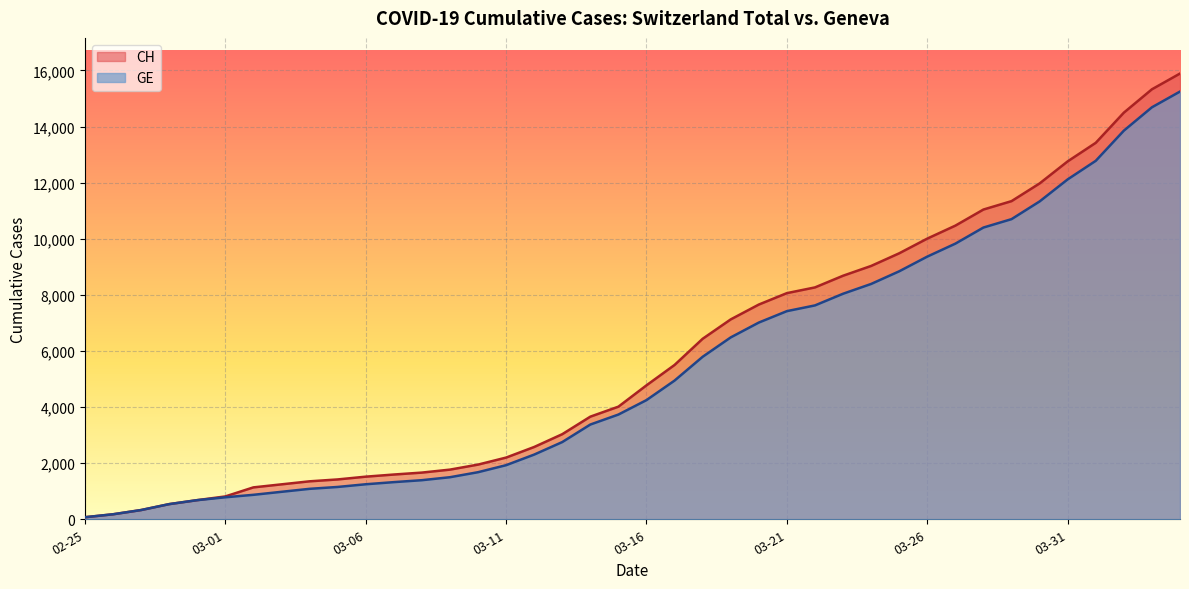

Is it true that GE equals 1152 at 2020-03-05?

True